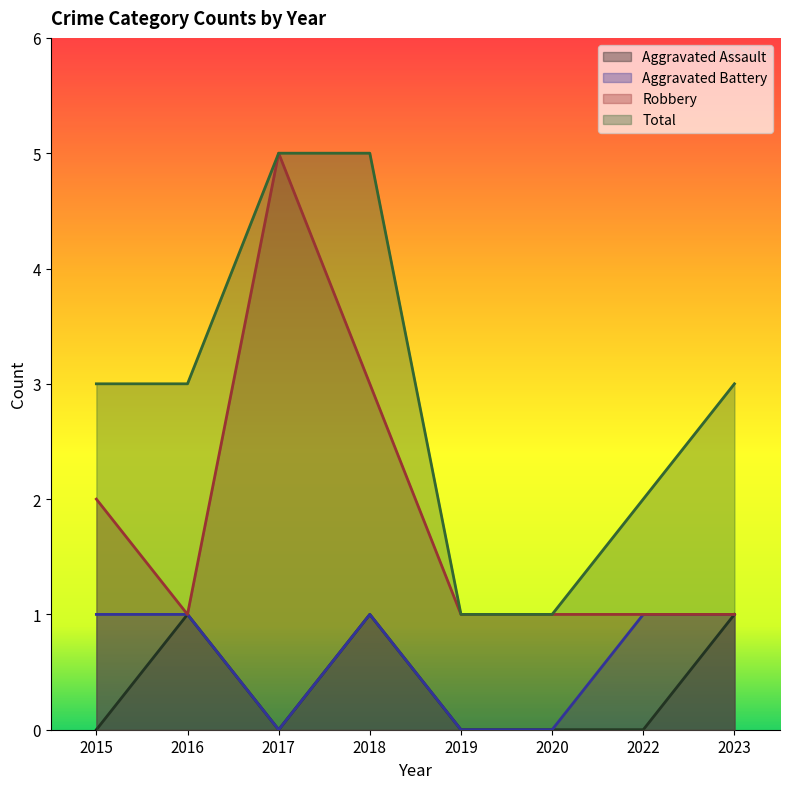

True or false: Aggravated Assault has more than 0 points higher than both neighbors.

True